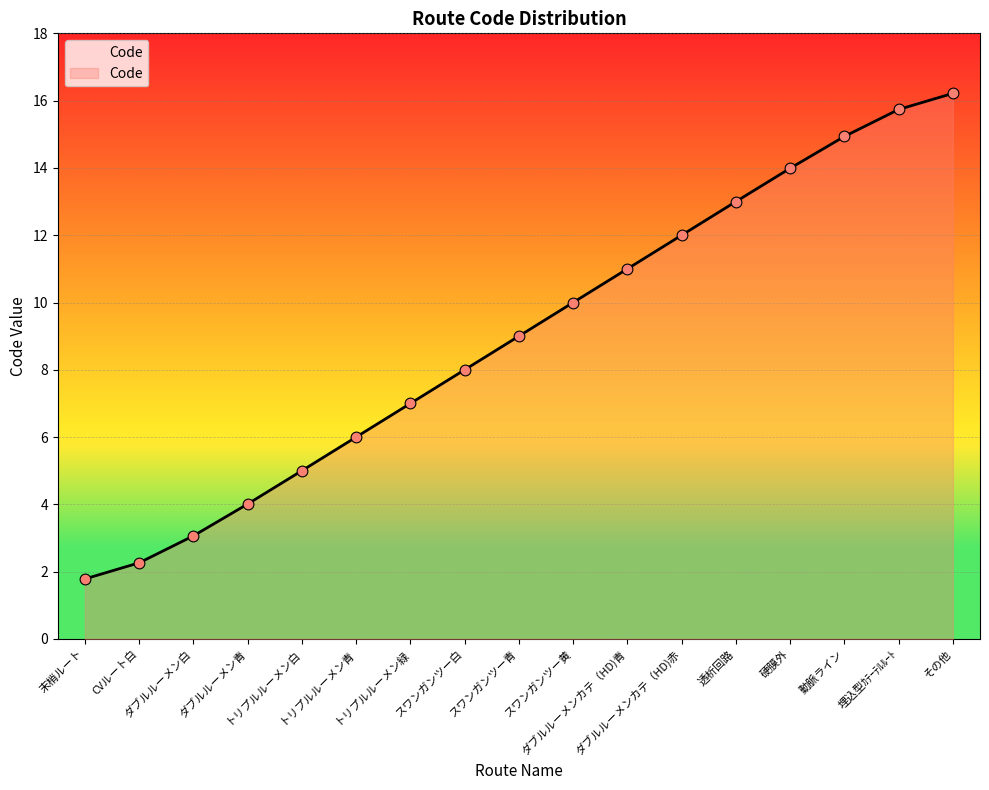

What is the change in value from ダブルルーメン白 to スワンガンツー青?

+5.9